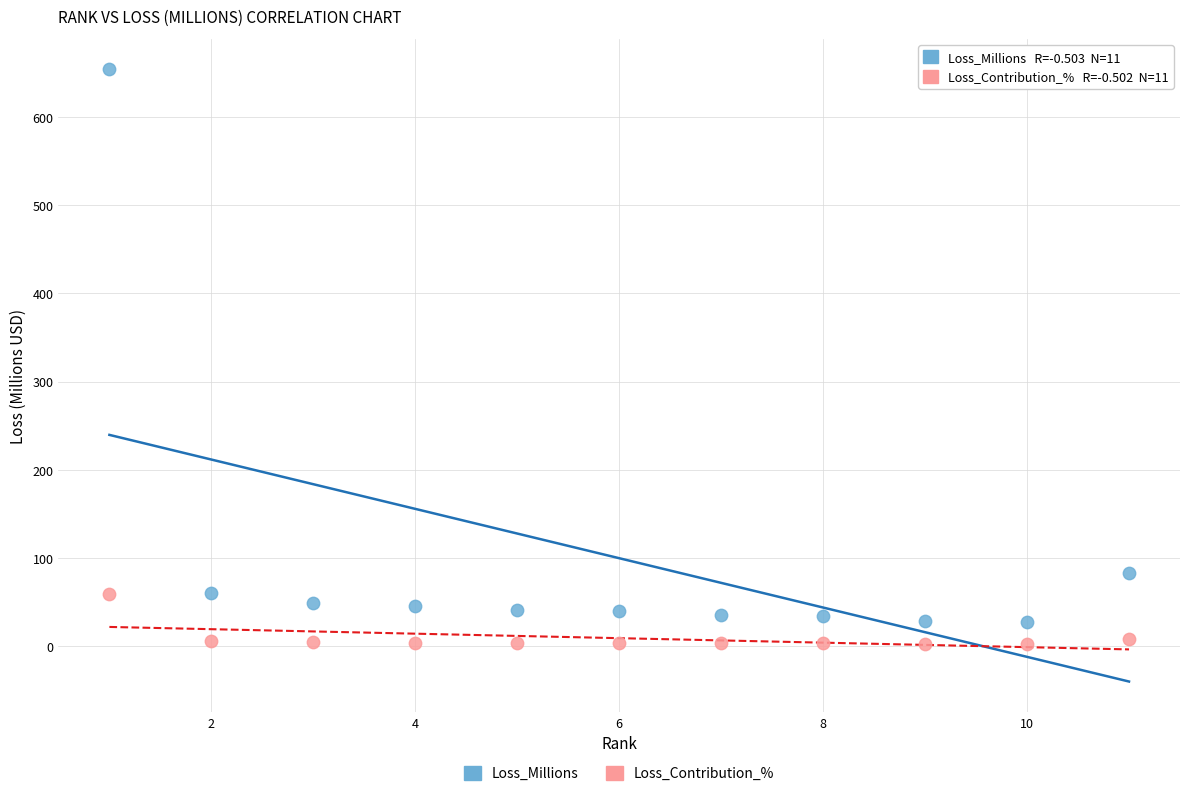

Across all series, what Y value is closest to 328?

83.4